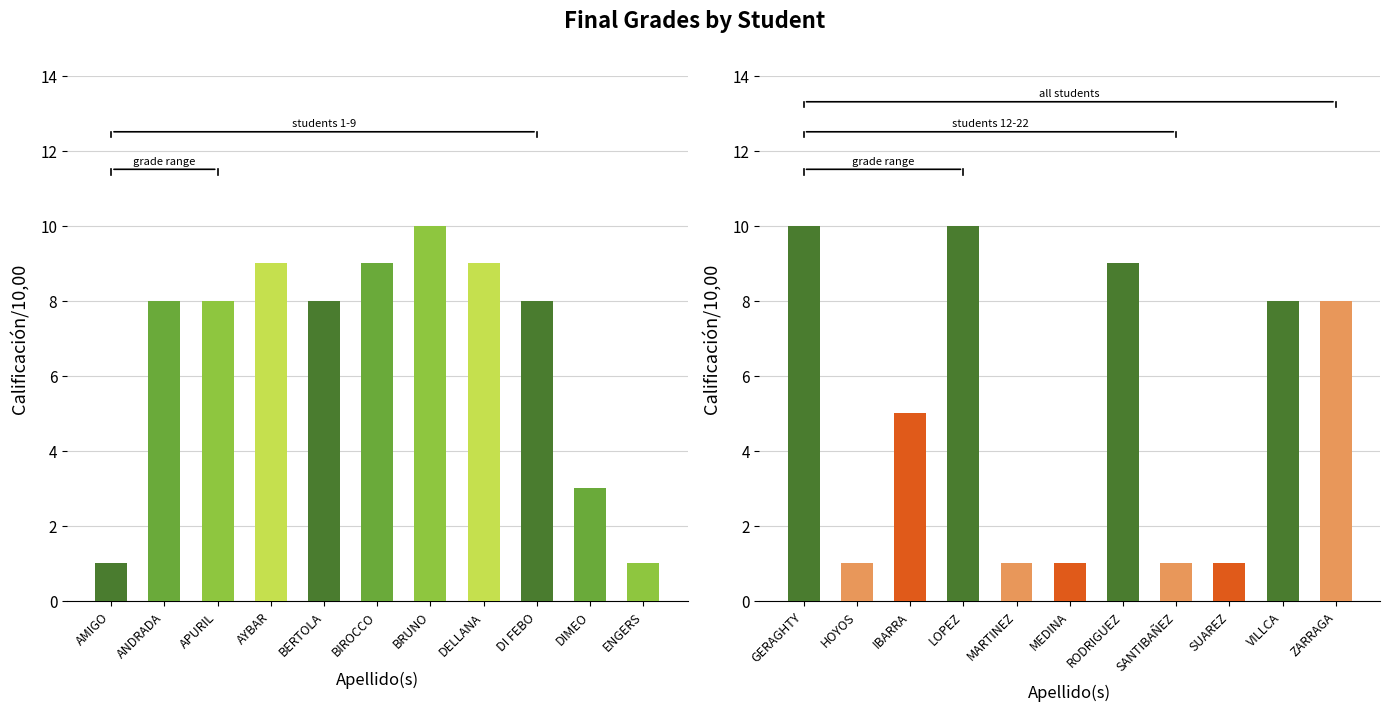

Is it true that the value at IBARRA is 1?

False